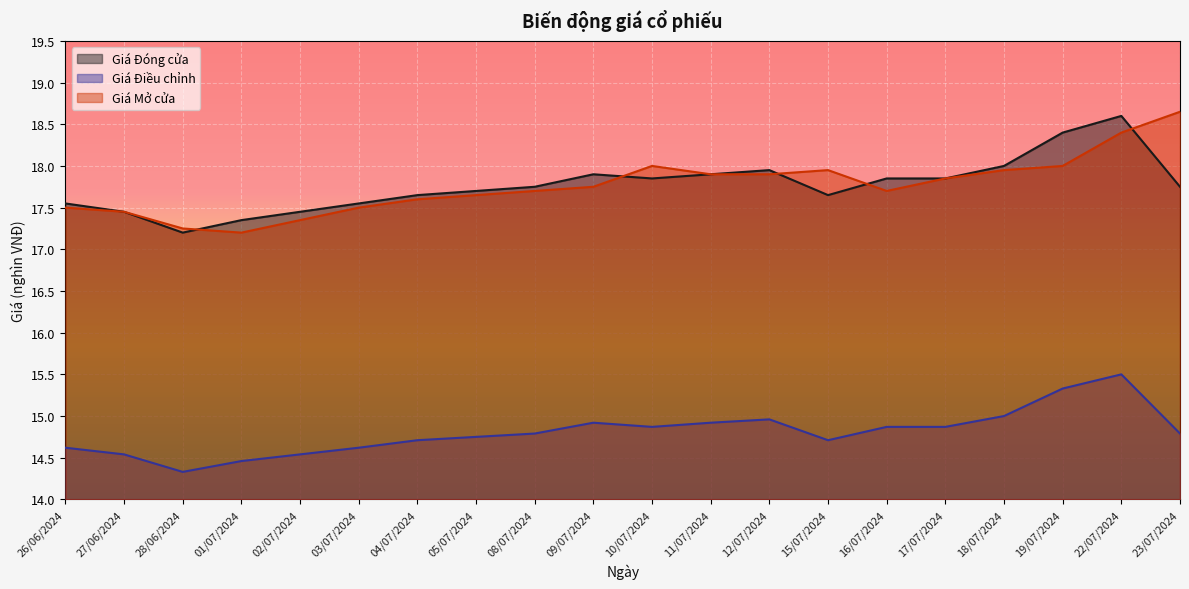

What is the spread (max minus min) of values at 19/07/2024?

3.1